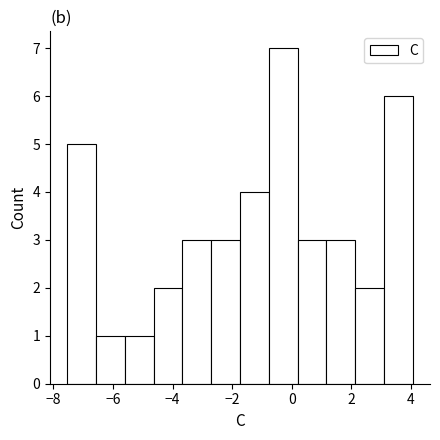

Reading left to right, list every bar in this chart as the range it spans on the x-axis followed by its height. Neither the bar edges nor the heights are printed on the chart, so give them approximately, as read against the axes.

-7.6 to -6.6: 5
-6.6 to -5.6: 1
-5.6 to -4.6: 1
-4.6 to -3.6: 2
-3.6 to -2.8: 3
-2.8 to -1.8: 3
-1.8 to -0.8: 4
-0.8 to 0.2: 7
0.2 to 1.2: 3
1.2 to 2.2: 3
2.2 to 3.0: 2
3.0 to 4.0: 6